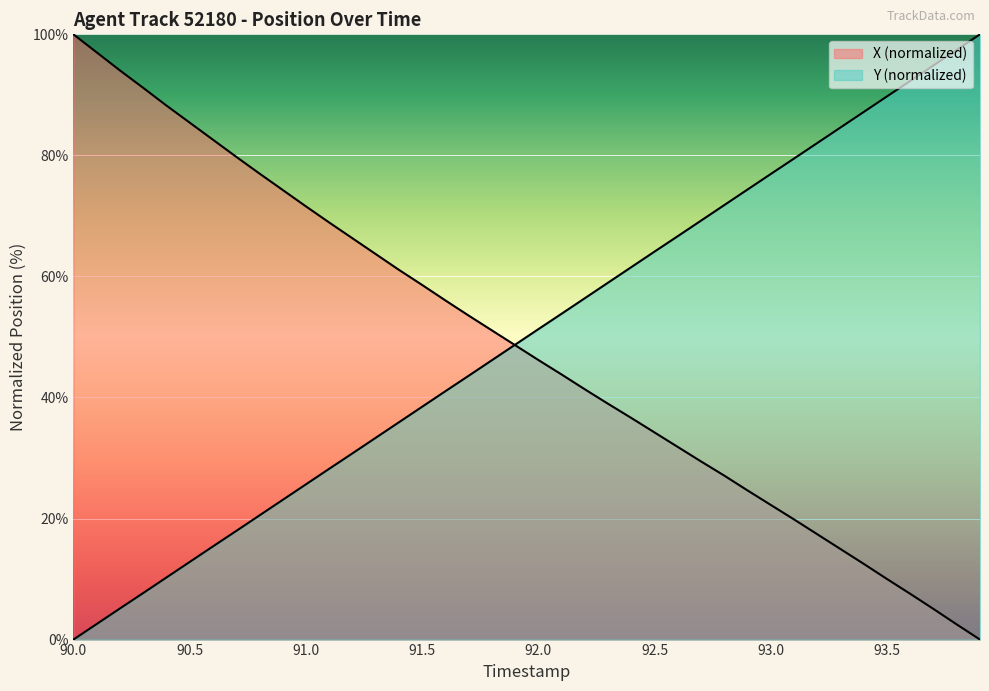

How many data points in Y are less than 51?

20